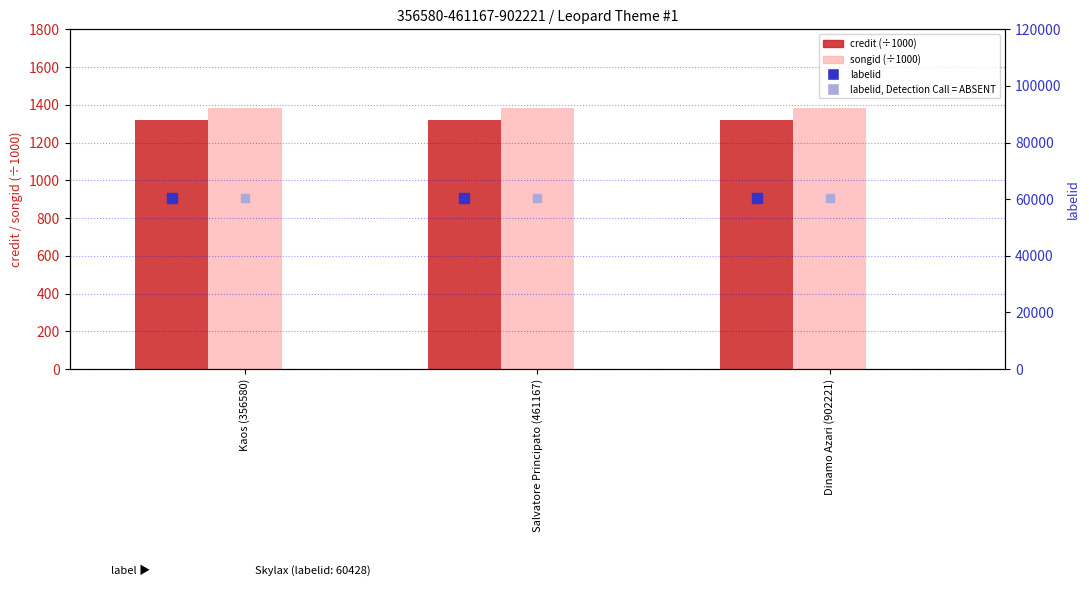

Which series has the largest total across all categories?

labelid (primary)